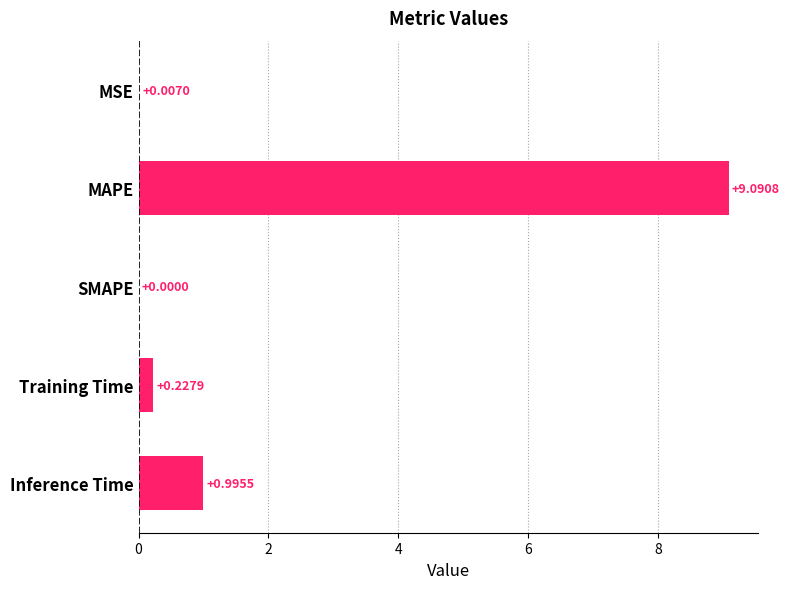

What is the change in value from MAPE to Inference Time?

-8.1